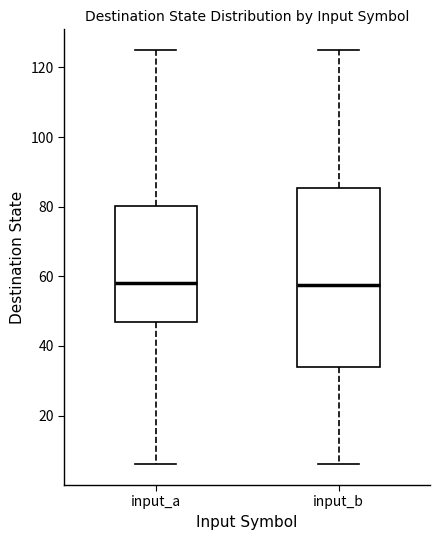

Reading left to right, read every box against the y-axis: the position of its median line, the range the box covers, and the ends of its whiskers. The values are not printed on the chart, so give them approximately, as read against the axis.

input_a: median 58, box 48 to 80, whiskers 6 to 126
input_b: median 58, box 34 to 86, whiskers 6 to 126